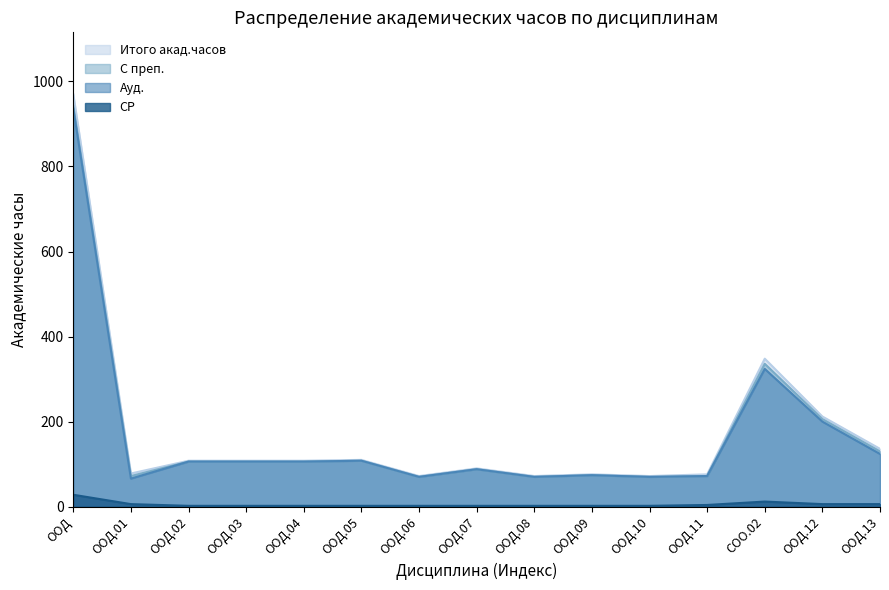

True or false: Ауд. and СР cross at least once.

False